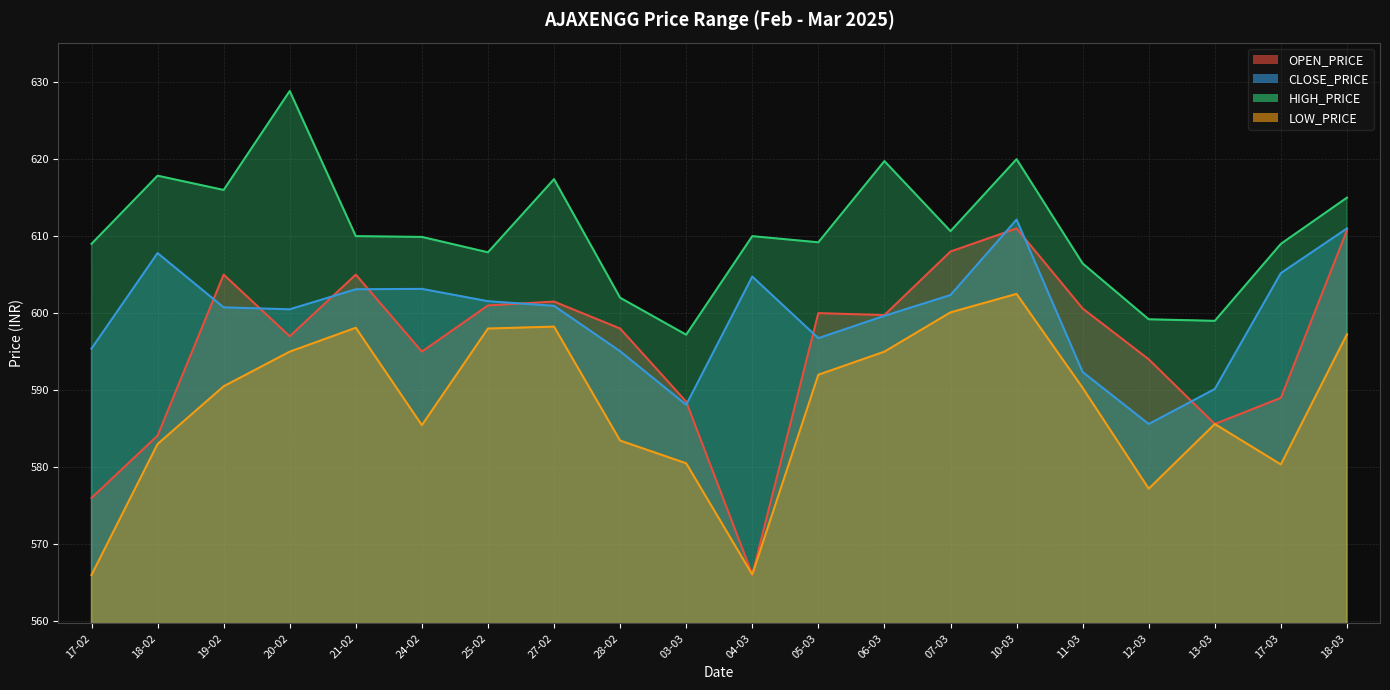

The HIGH_PRICE series shows 602.0 at 28-02. True or false?

True